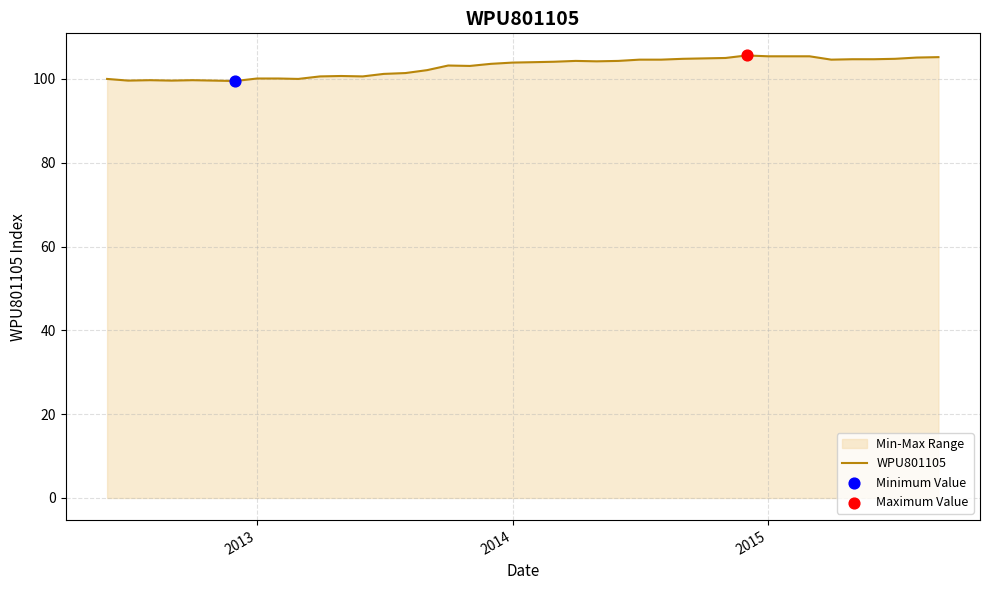

What is the greatest value displayed?

105.6